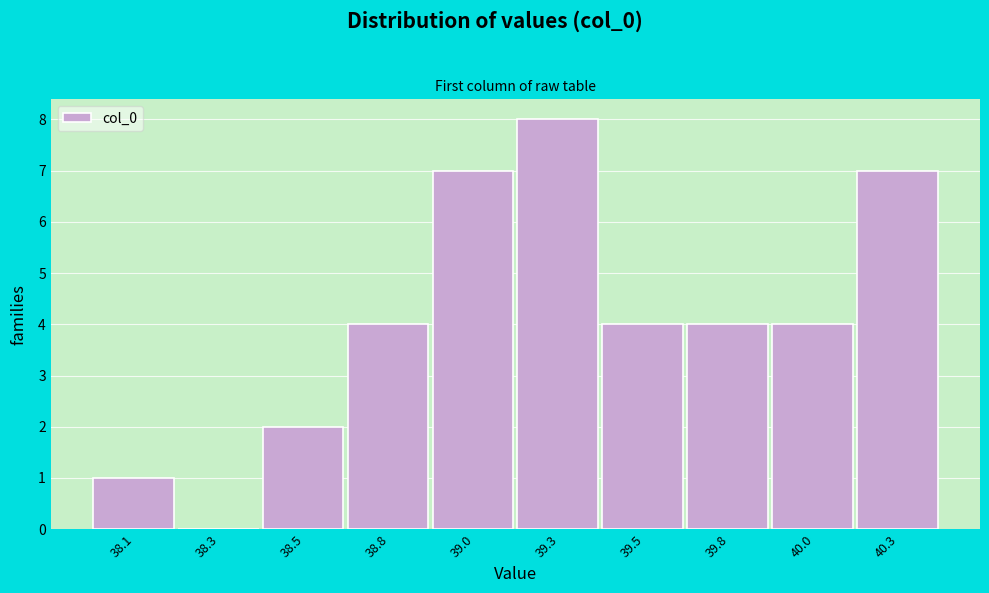

Reading left to right, list all the values displayed in this chart.

38.1=1	38.3=0	38.5=2	38.8=4	39.0=7	39.3=8	39.5=4	39.8=4	40.0=4	40.3=7